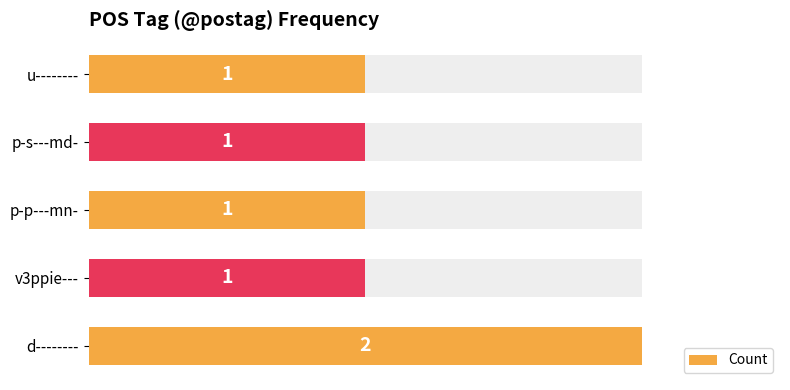

Is it true that the value at d-------- is 3?

False